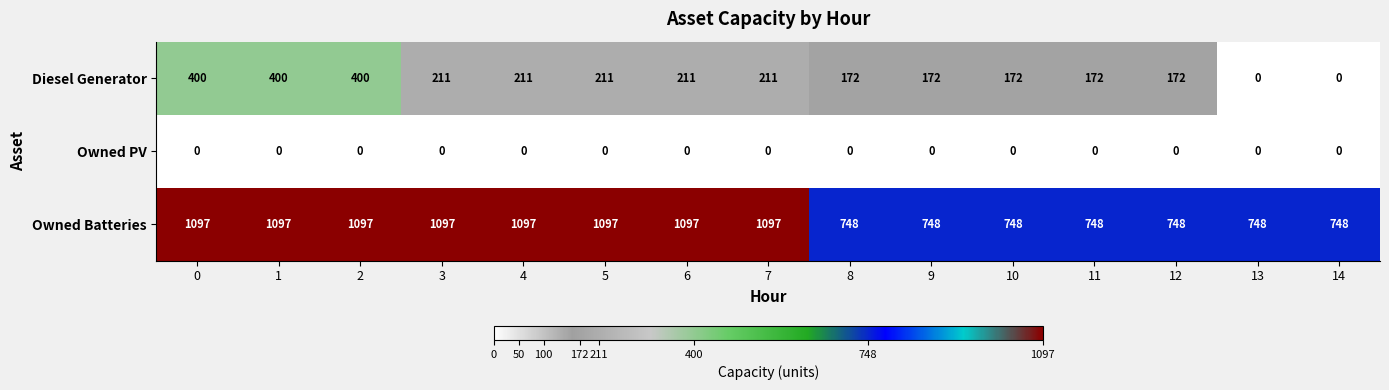

At how many categories does at least one series exceed 523?

15